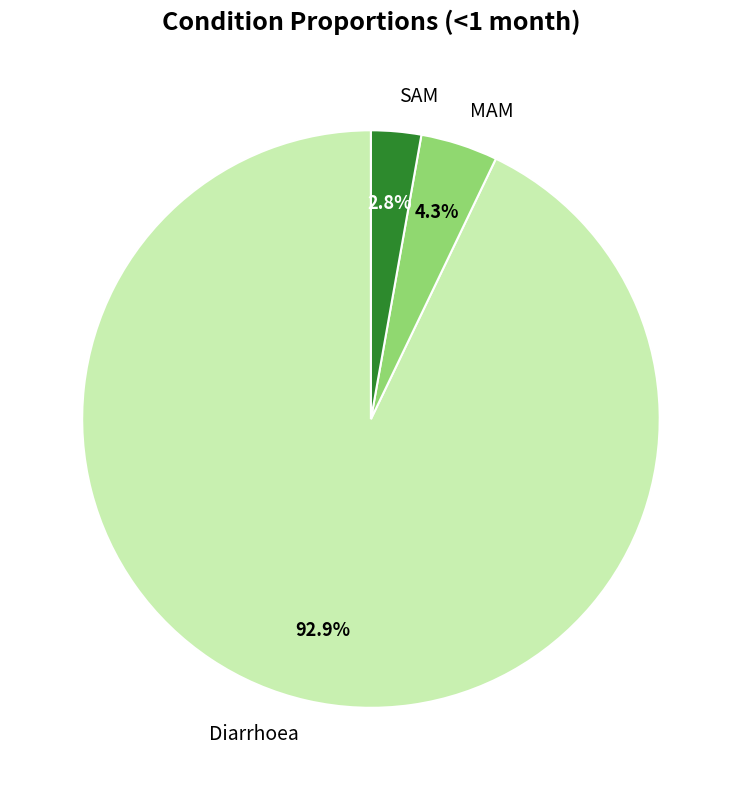

True or false: MAM accounts for 4% of the total.

True